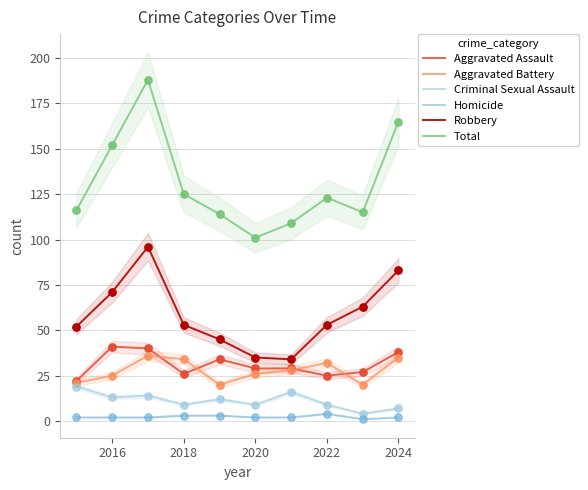

What are all the series names shown in the legend?

Aggravated Assault, Aggravated Battery, Criminal Sexual Assault, Homicide, Robbery, Total